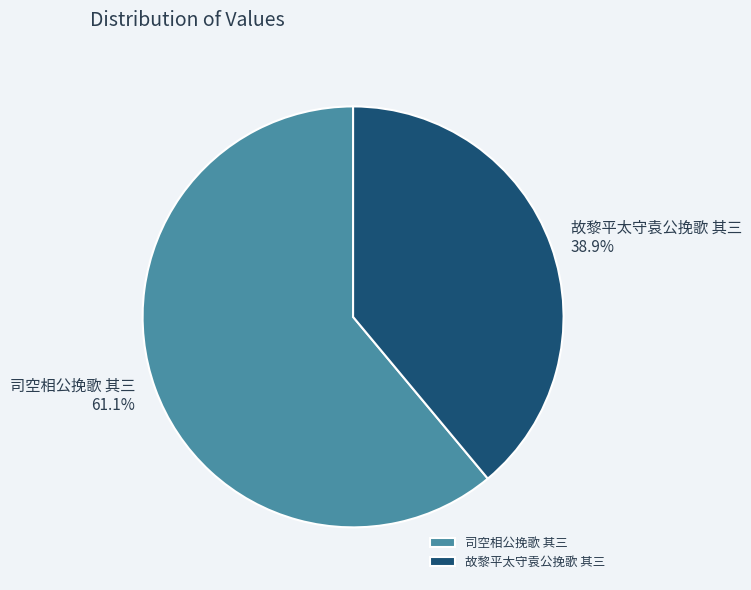

Which slice is the largest?

司空相公挽歌 其三